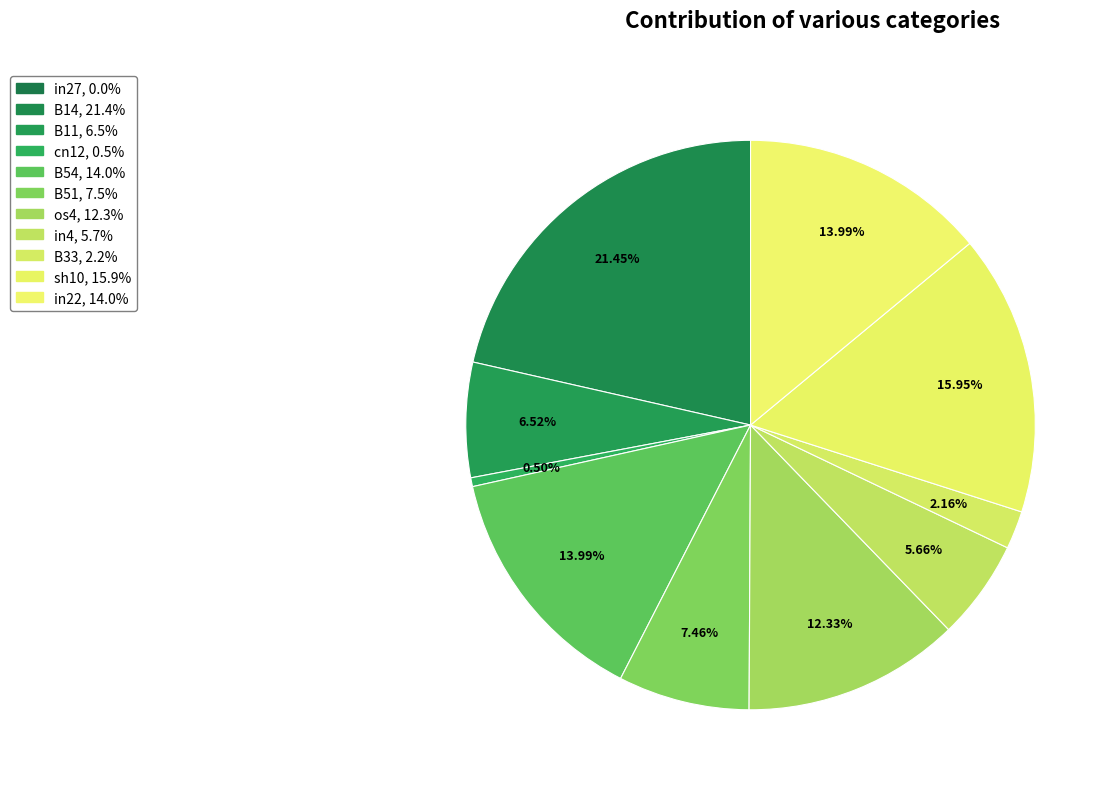

Which slice is the smallest?

in27